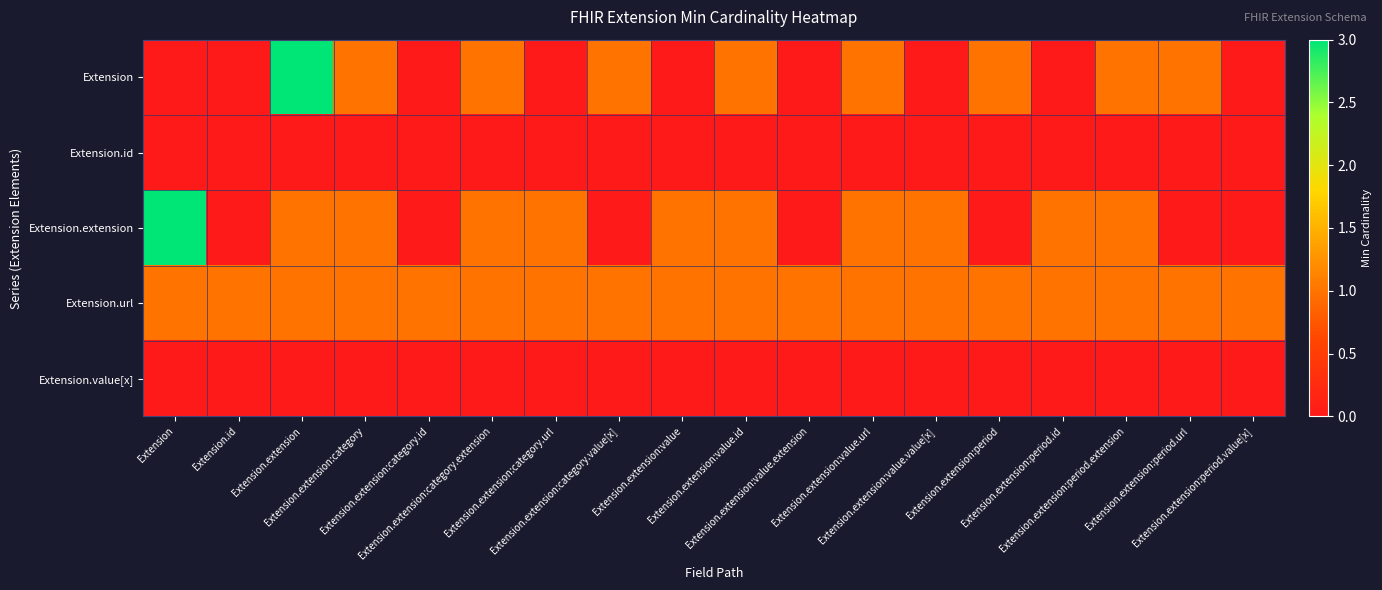

Which series has the largest total across all categories?

Extension.url